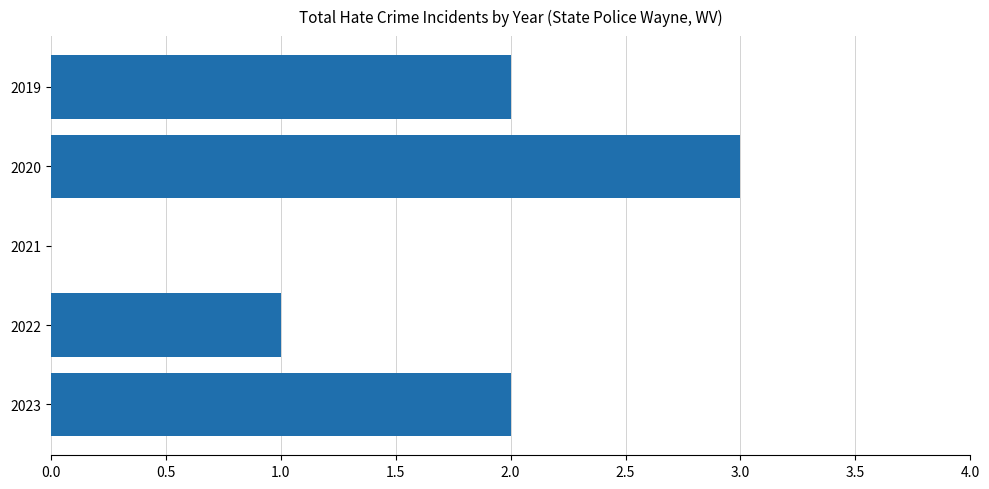

Reading top to bottom, list all the values displayed in this chart.

2019=2	2020=3	2021=0	2022=1	2023=2